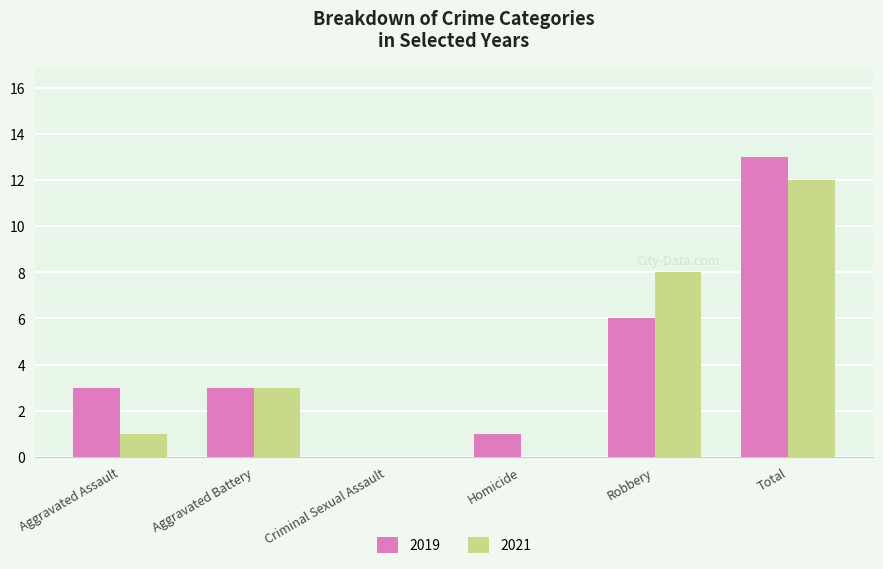

Is it true that 2019 equals 4 at Aggravated Assault?

False